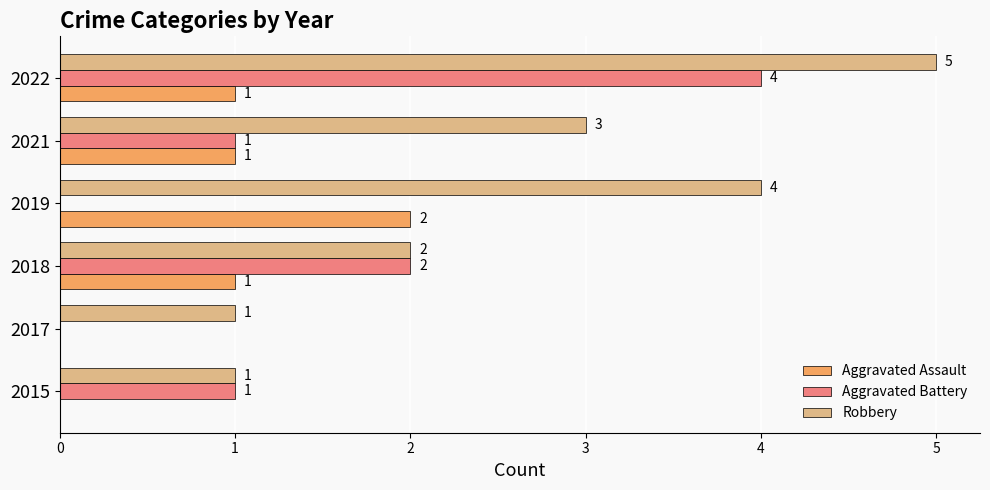

Is it true that Aggravated Assault equals 0 at 2021?

False